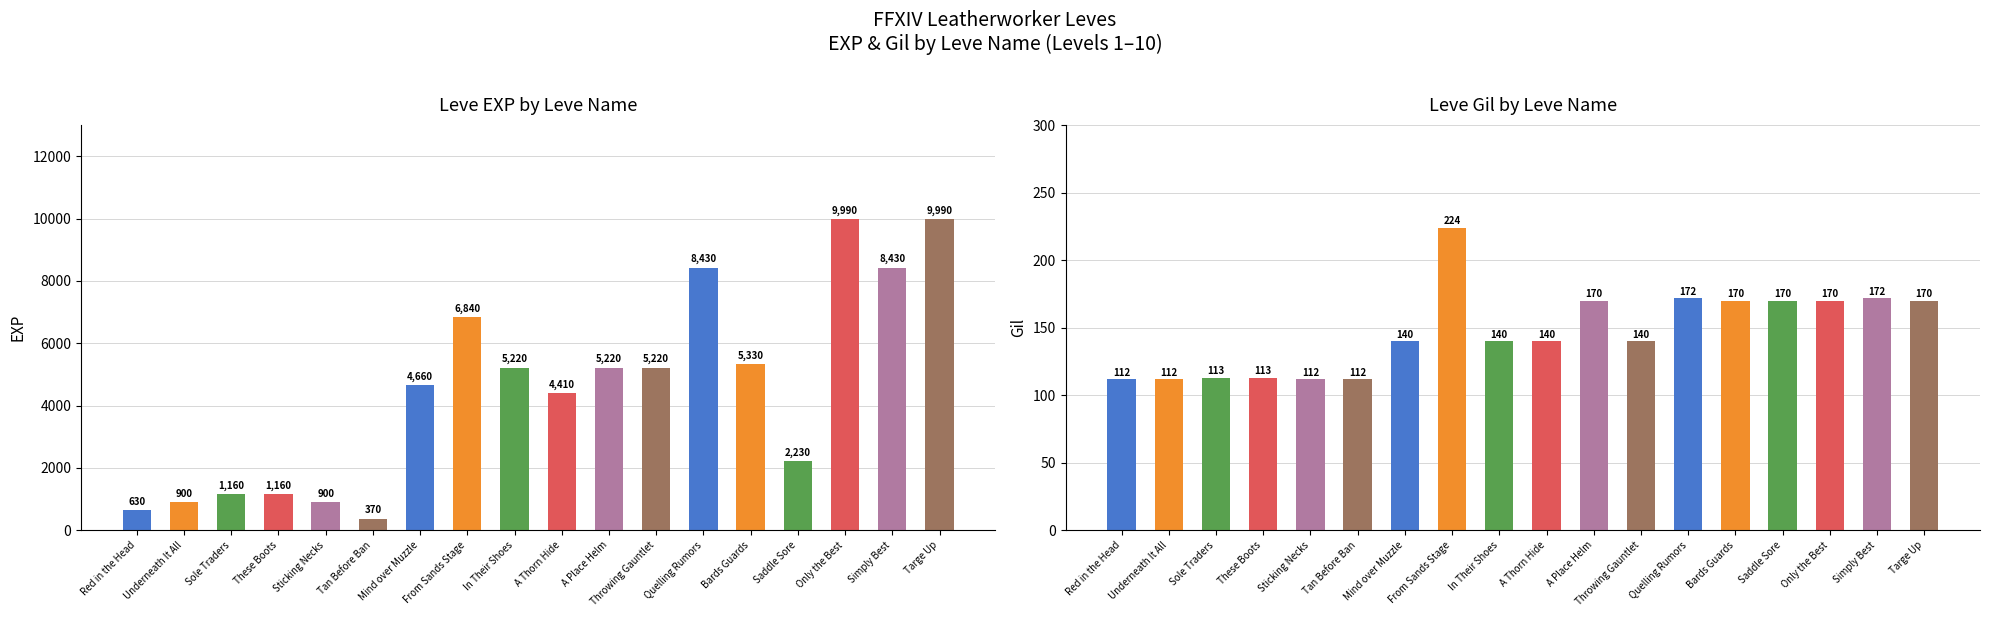

The value of Leve Gil at Red in the Head is 37. True or false?

False